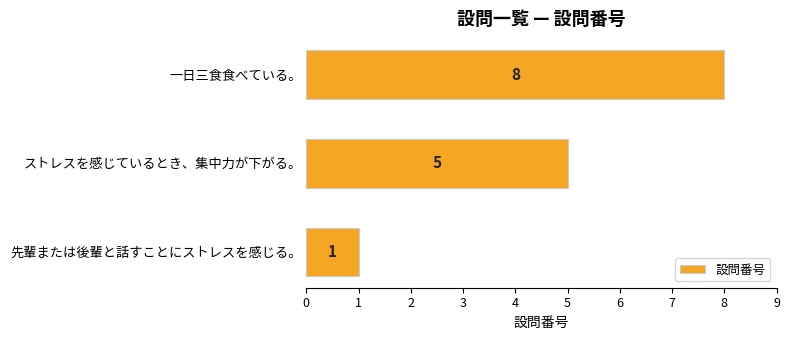

What is the average value?

5